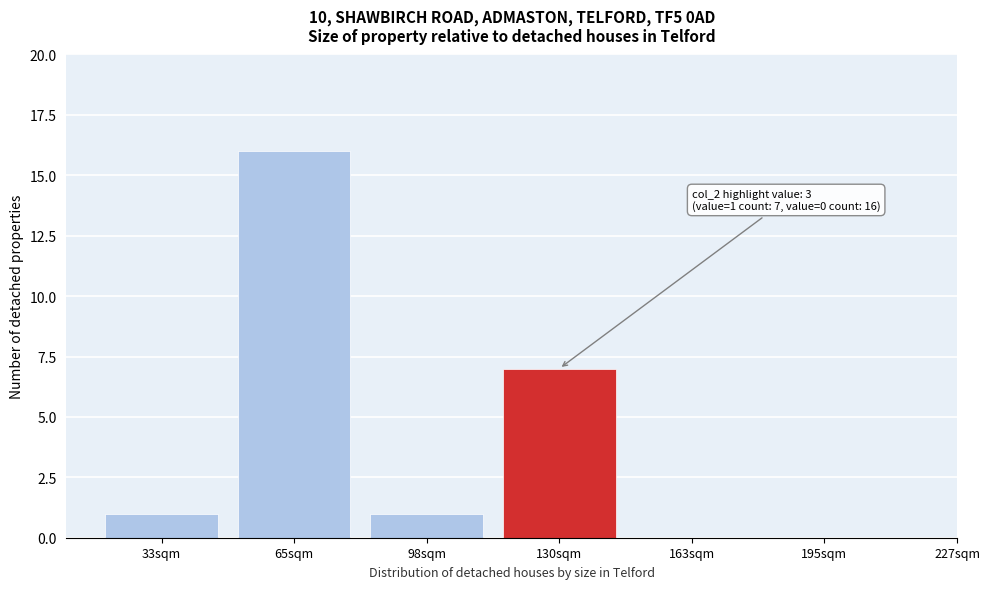

Reading left to right, transcribe all the data shown in this chart.

33sqm=1	65sqm=16	98sqm=1	130sqm=7	163sqm=0	195sqm=0